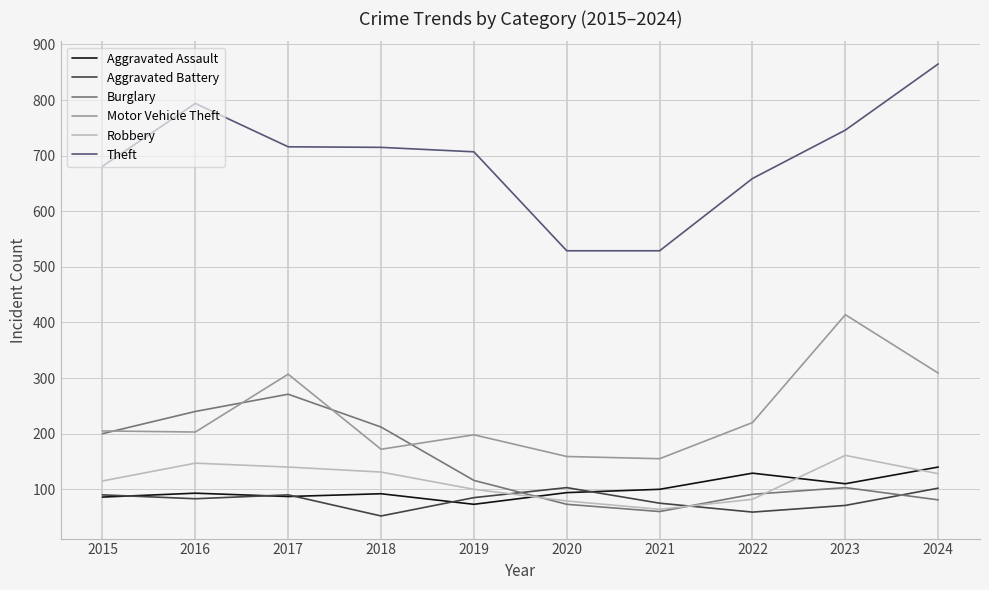

What is the minimum value shown in the chart?

52